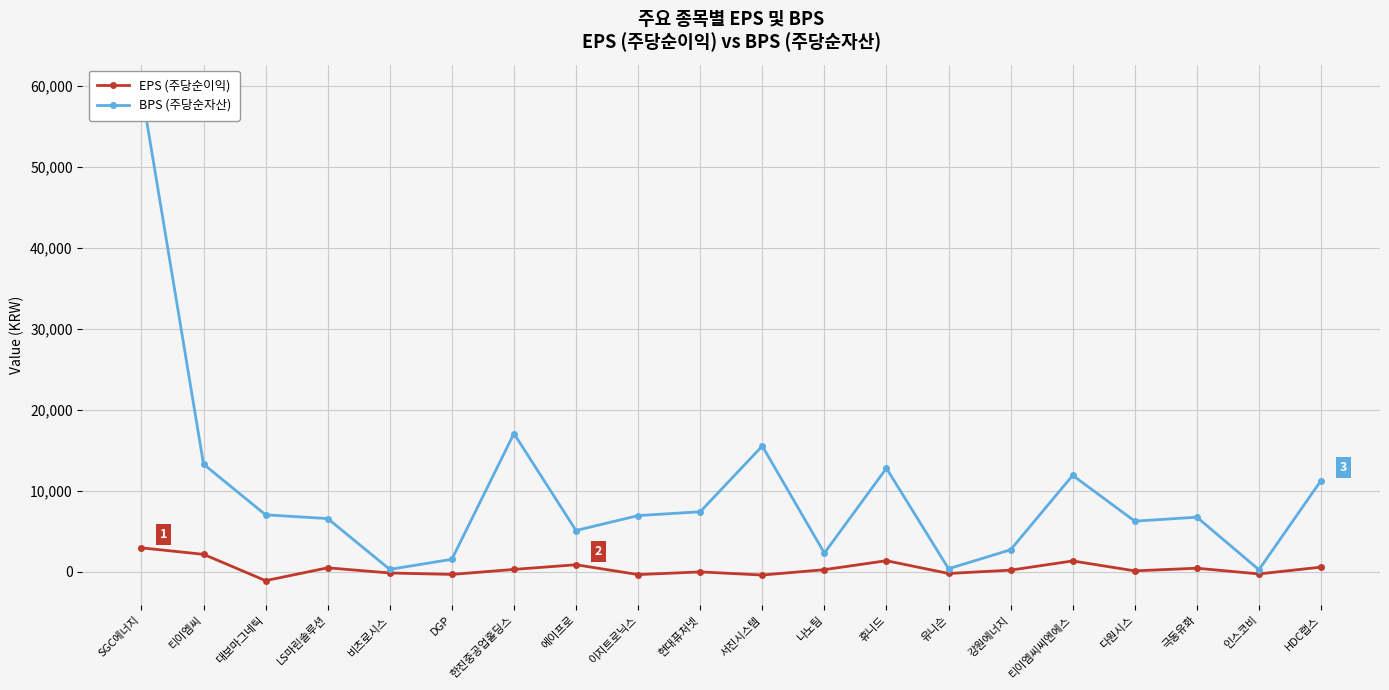

Rank the categories by EPS (주당순이익) value from lowest to highest.

대보마그네틱, 서진시스템, 이지트로닉스, DGP, 인스코비, 유니슨, 비츠로시스, 현대퓨처넷, 다원시스, 강원에너지, 나노팀, 한진중공업홀딩스, 극동유화, LS마린솔루션, HDC랩스, 에이프로, 티이엠씨씨엔에스, 휴니드, 티이엠씨, SGC에너지